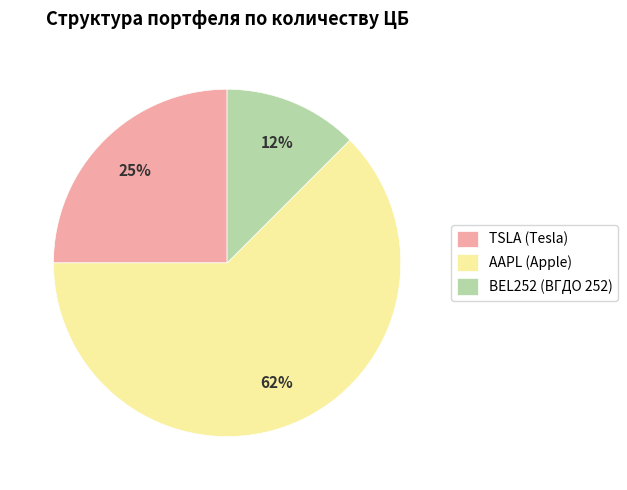

To the nearest percent, what is the average slice percentage?

33%